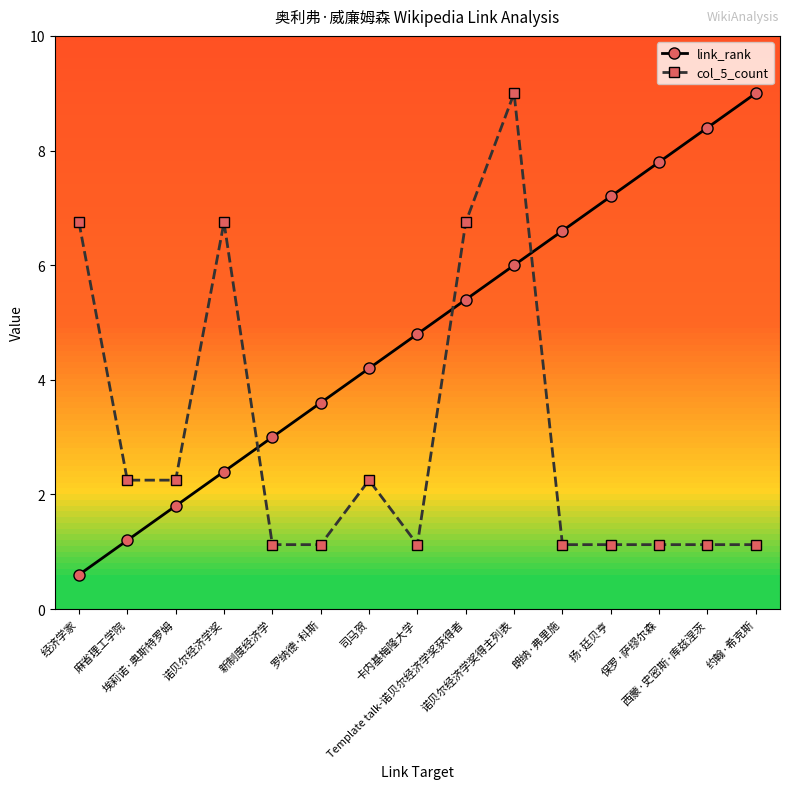

At 约翰·希克斯, list the series in order from largest to smallest.

link_rank, col_5_count